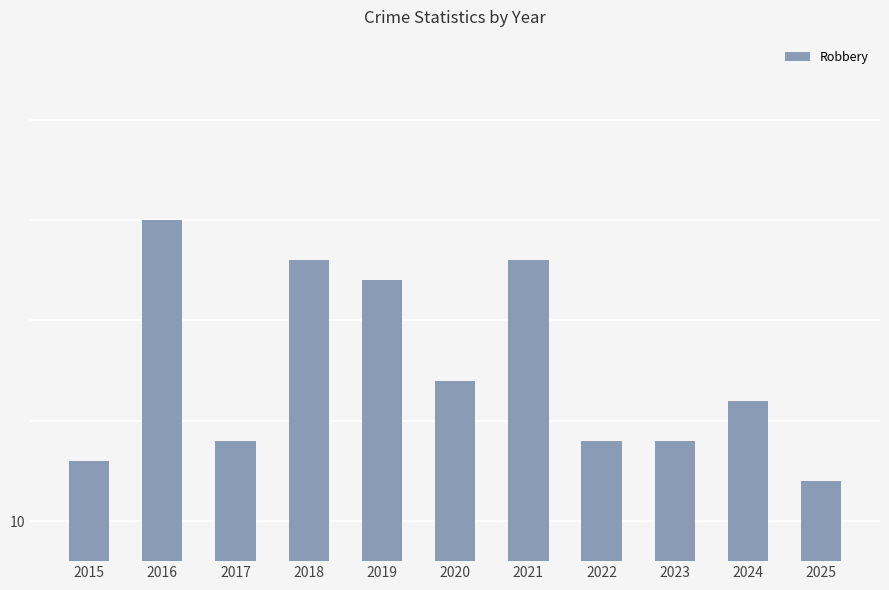

Reading left to right, list all the values displayed in this chart.

2015=13	2016=25	2017=14	2018=23	2019=22	2020=17	2021=23	2022=14	2023=14	2024=16	2025=12